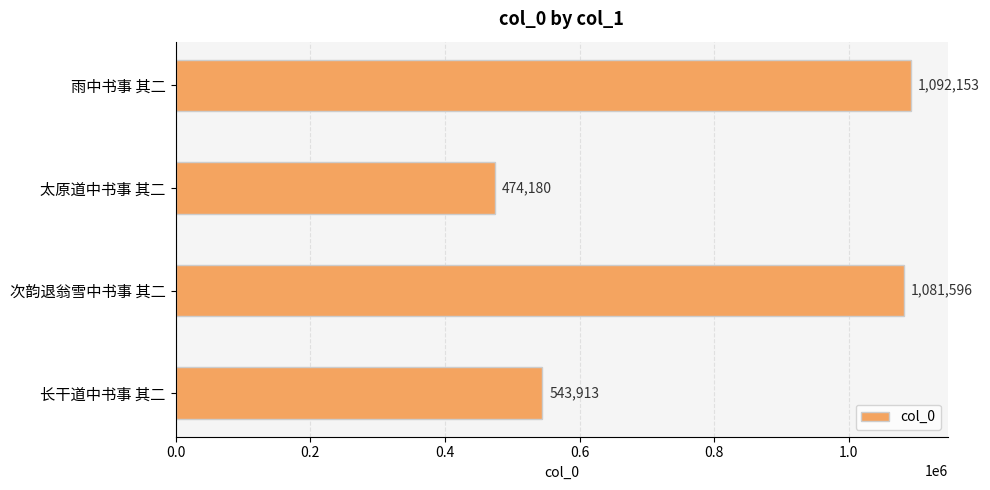

List the labels in order of value, largest first.

雨中书事 其二, 次韵退翁雪中书事 其二, 长干道中书事 其二, 太原道中书事 其二